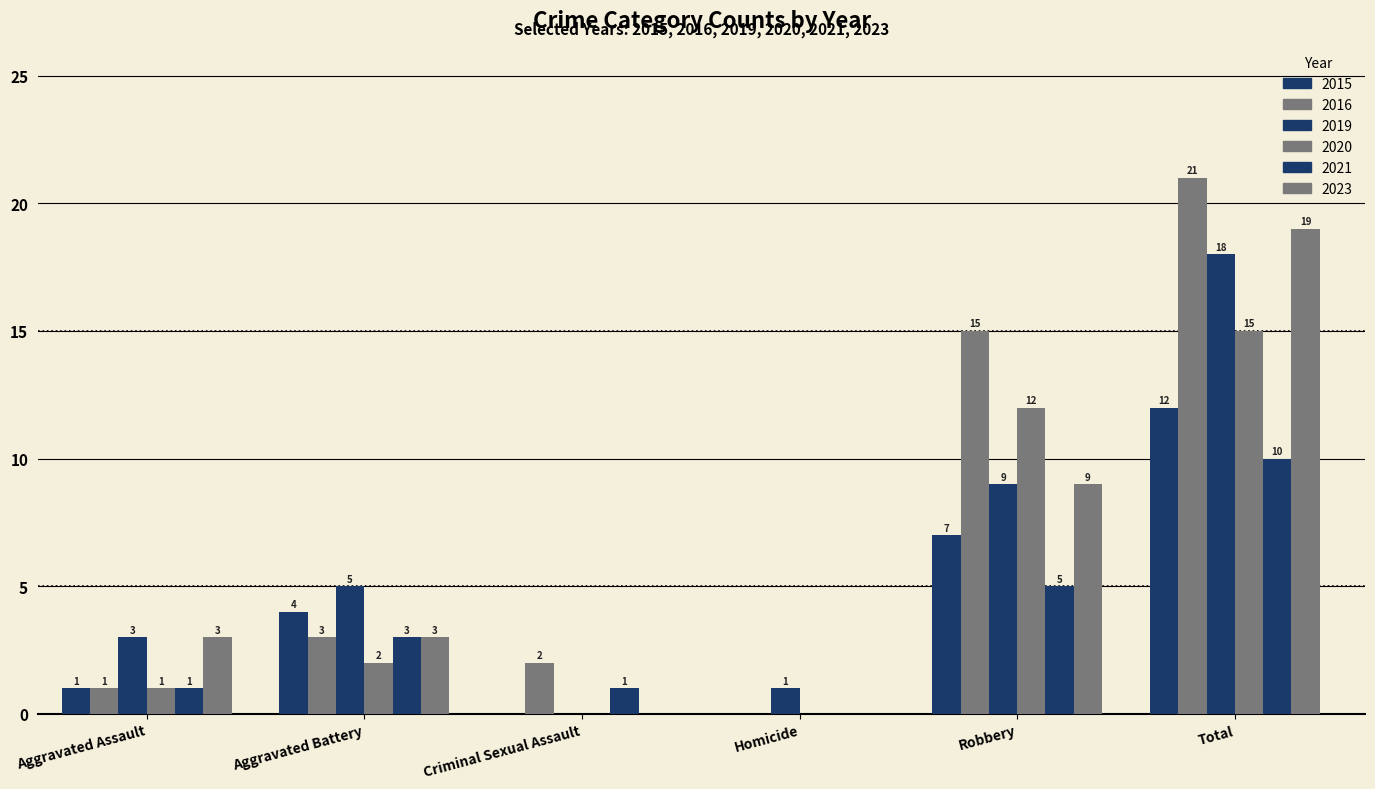

What is the maximum value for 2016?

21